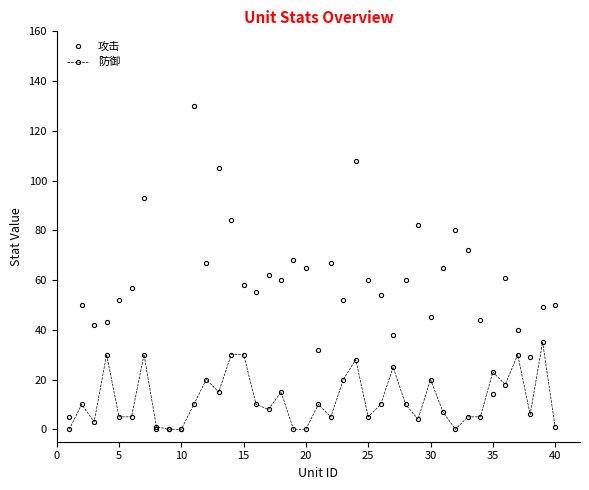

Count the number of categories in the chart.

40